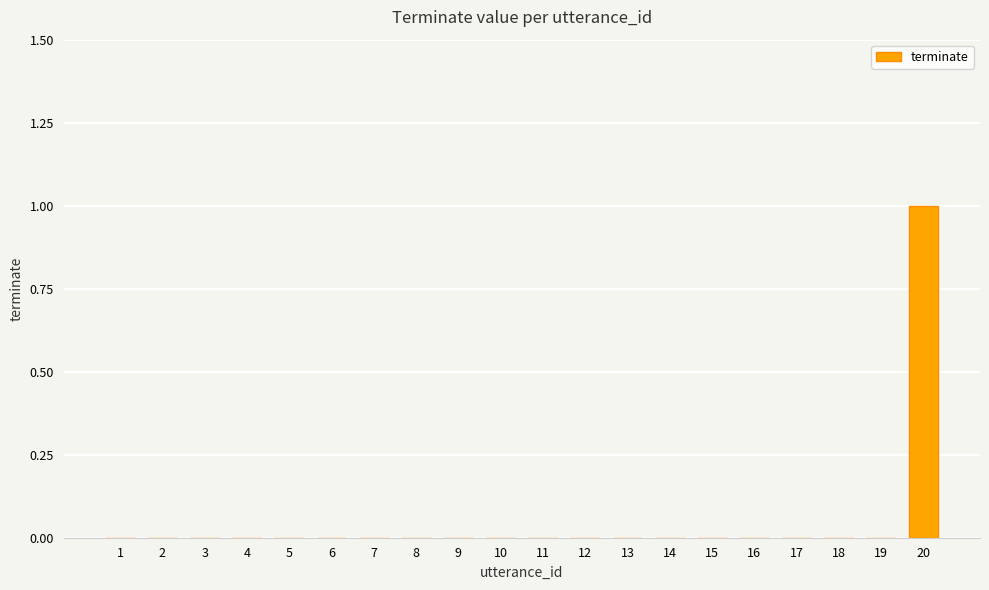

Reading left to right, transcribe all the data shown in this chart.

1=0	2=0	3=0	4=0	5=0	6=0	7=0	8=0	9=0	10=0	11=0	12=0	13=0	14=0	15=0	16=0	17=0	18=0	19=0	20=1